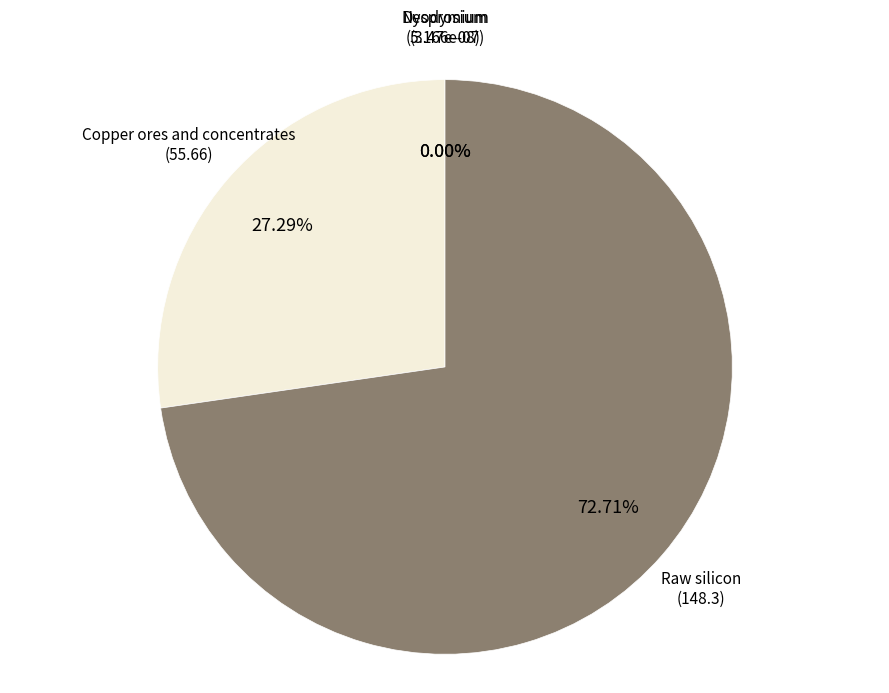

What is the smallest slice in the pie chart?

Dysprosium